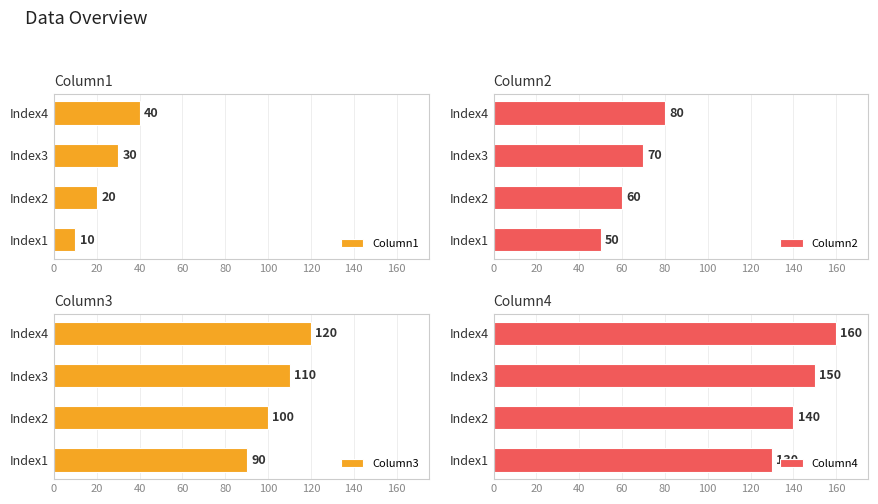

What is the sum of all Column1 values?

100